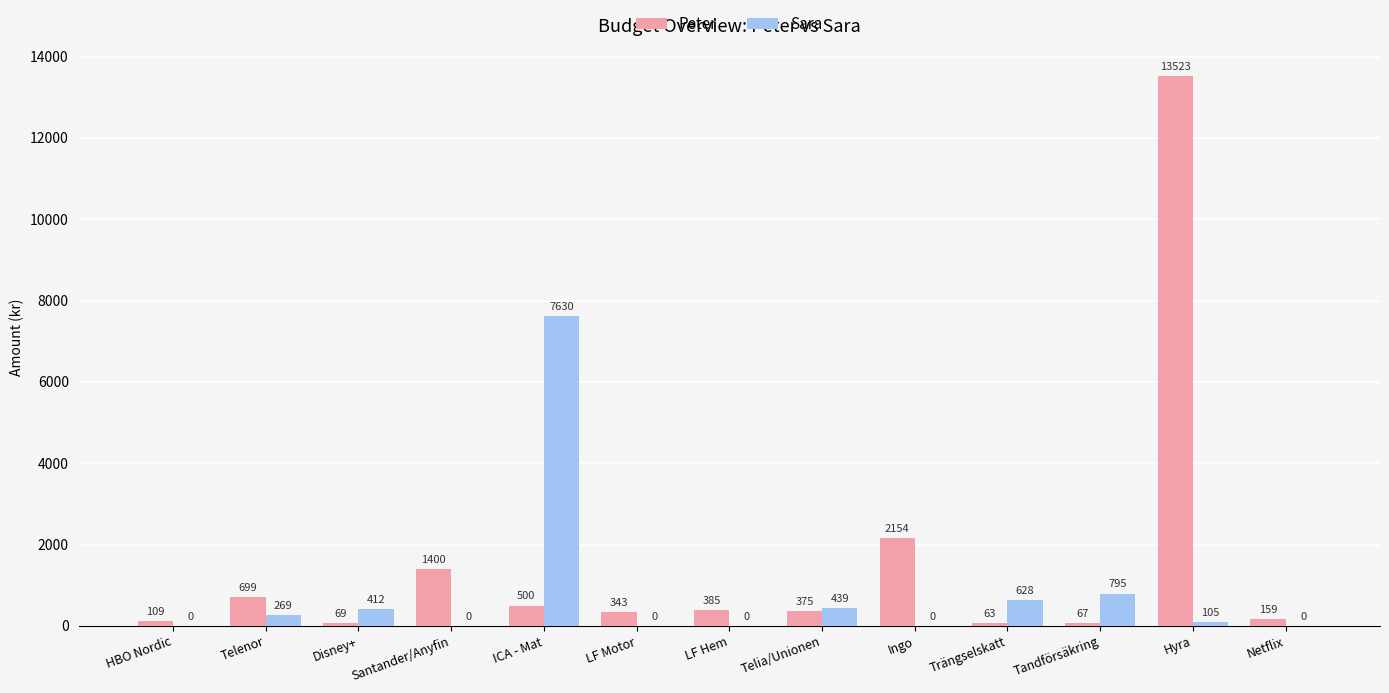

Are the bars grouped side by side (vs. stacked)?

Yes